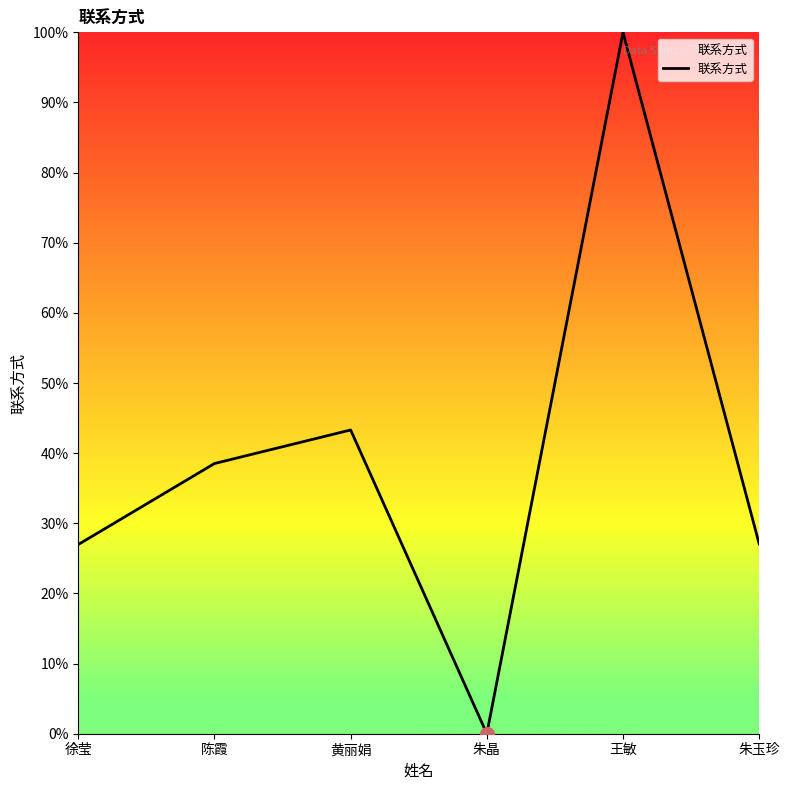

Is this an area chart (filled region under the line)?

No